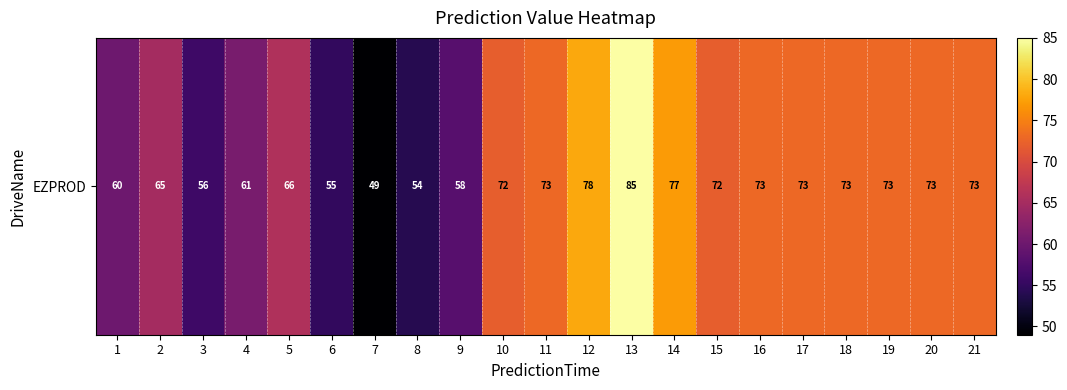

List the labels in order of value, largest first.

13, 12, 14, 11, 16, 17, 18, 19, 20, 21, 10, 15, 5, 2, 4, 1, 9, 3, 6, 8, 7